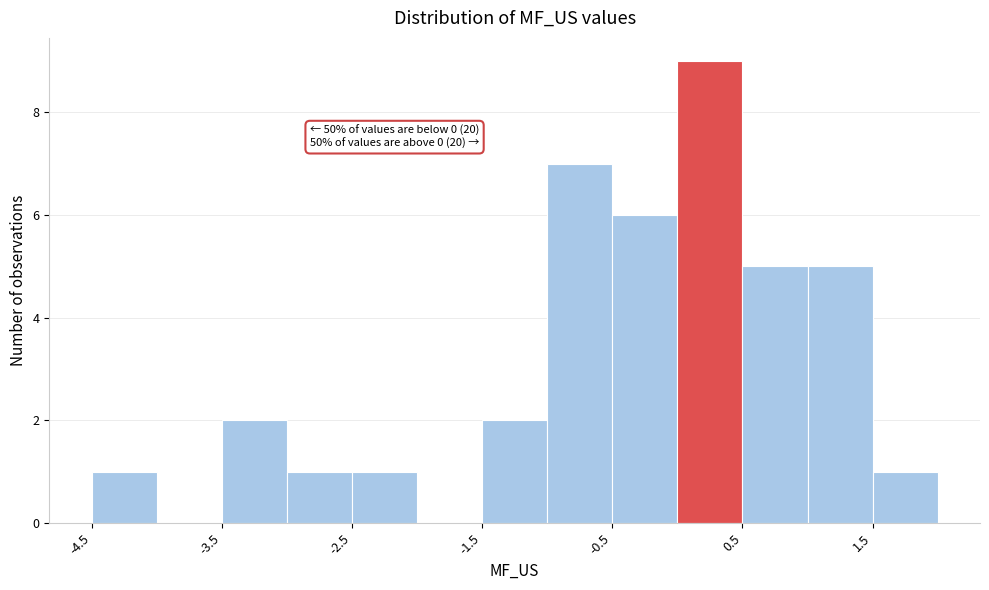

Over which range of the x-axis is the bar tallest?

0.0 to 0.5